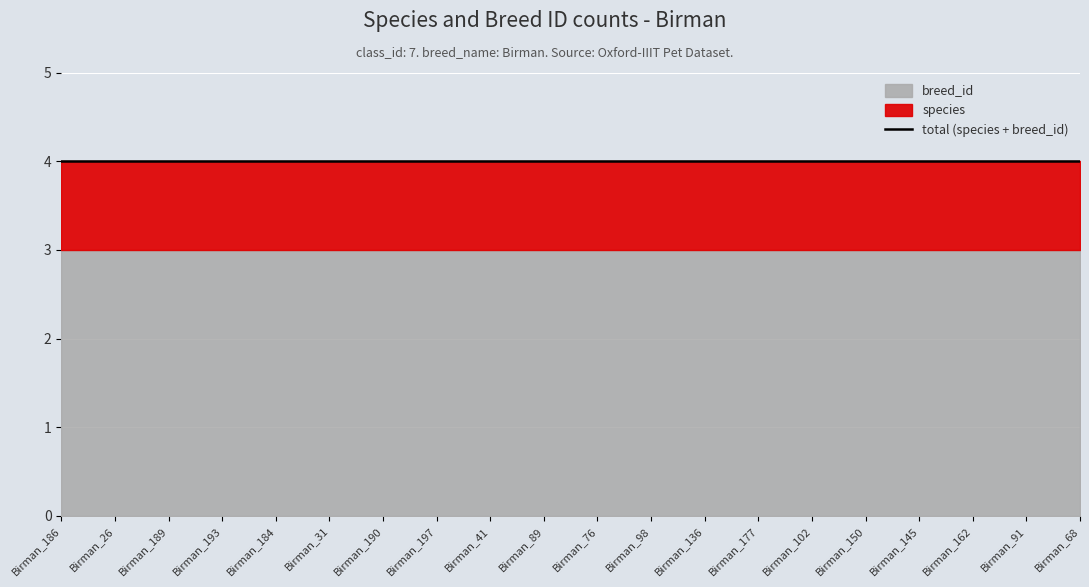

True or false: breed_id has more than 0 points higher than both neighbors.

False